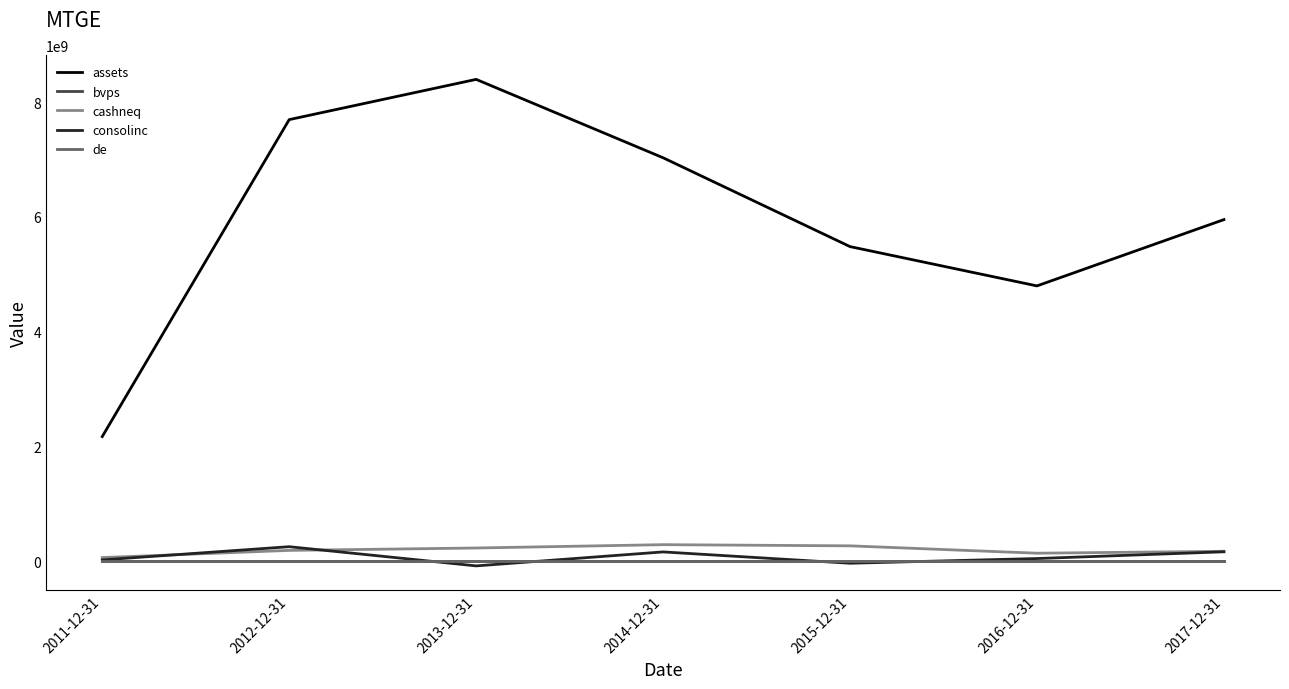

Rank the categories by assets value from highest to lowest.

2013-12-31, 2012-12-31, 2014-12-31, 2017-12-31, 2015-12-31, 2016-12-31, 2011-12-31